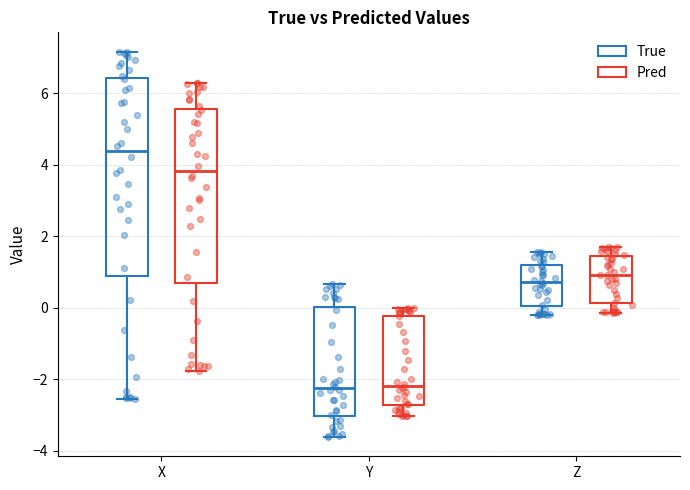

Reading left to right, transcribe this box plot: for each box, give where its median line is, the range the box spans, and where its two whiskers end, as read against the y-axis. The values are not printed on the chart, so give them approximately, as read against the axis.

X (True): median 4.4, box 0.8 to 6.4, whiskers -2.6 to 7.2
X (Pred): median 3.8, box 0.6 to 5.6, whiskers -1.8 to 6.2
Y (True): median -2.2, box -3.0 to 0.0, whiskers -3.6 to 0.6
Y (Pred): median -2.2, box -2.8 to -0.2, whiskers -3.0 to 0.0
Z (True): median 0.8, box 0.0 to 1.2, whiskers -0.2 to 1.6
Z (Pred): median 1.0, box 0.2 to 1.4, whiskers -0.2 to 1.6